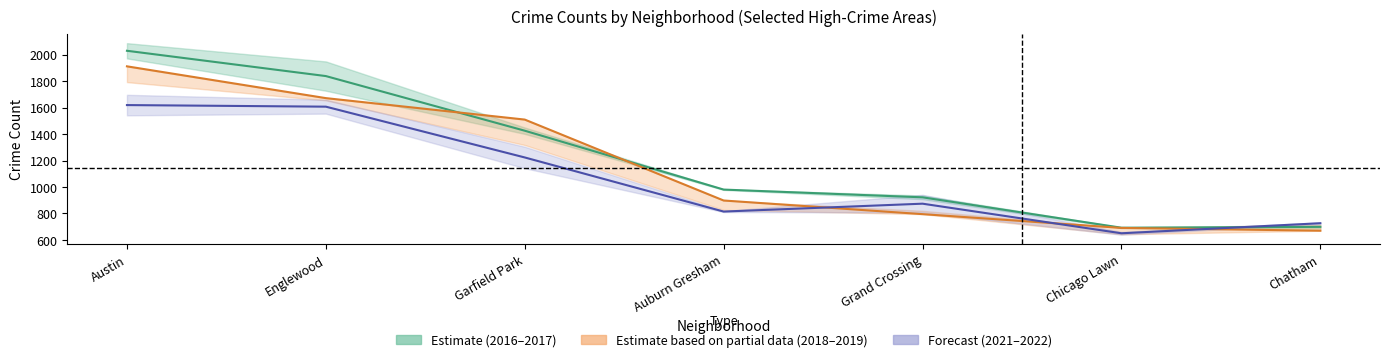

Is it true that 2017 equals 699.0 at Chatham?

True